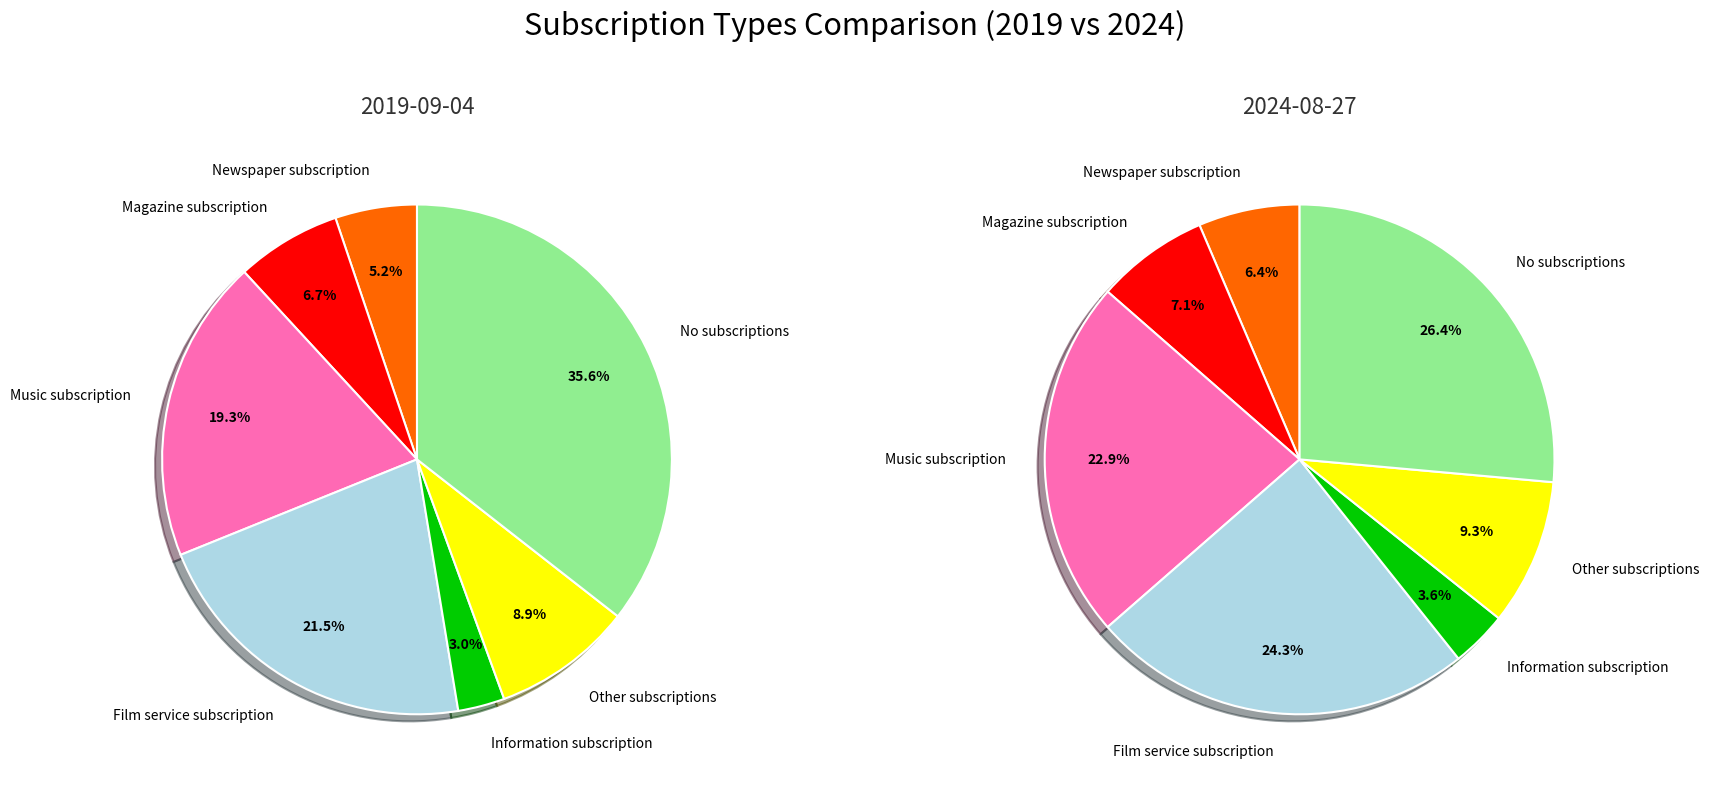

Which series has the largest range (max minus min)?

values_2019